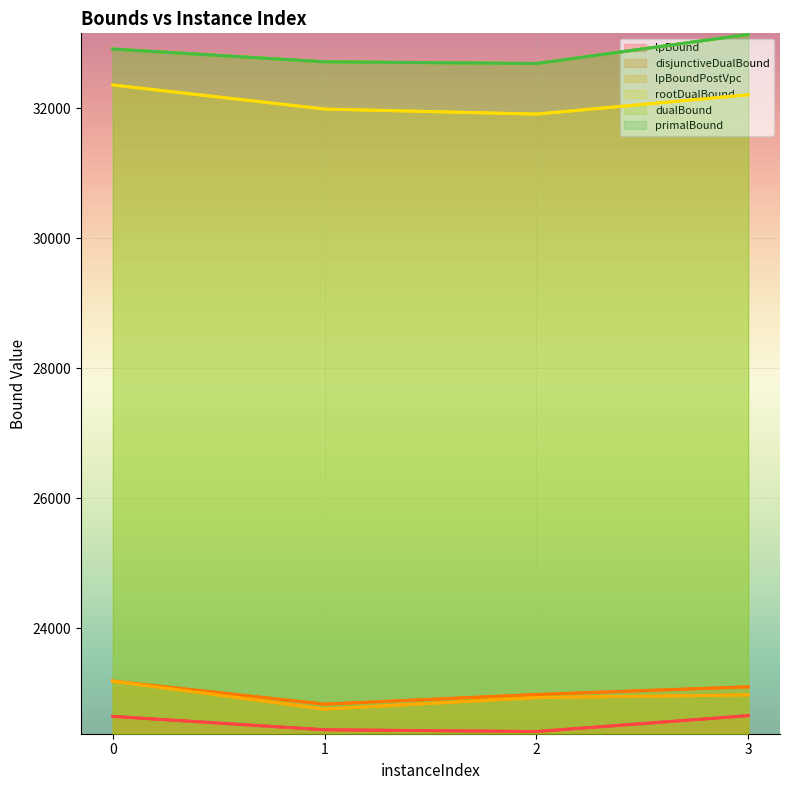

How many categories are shown in the chart?

4